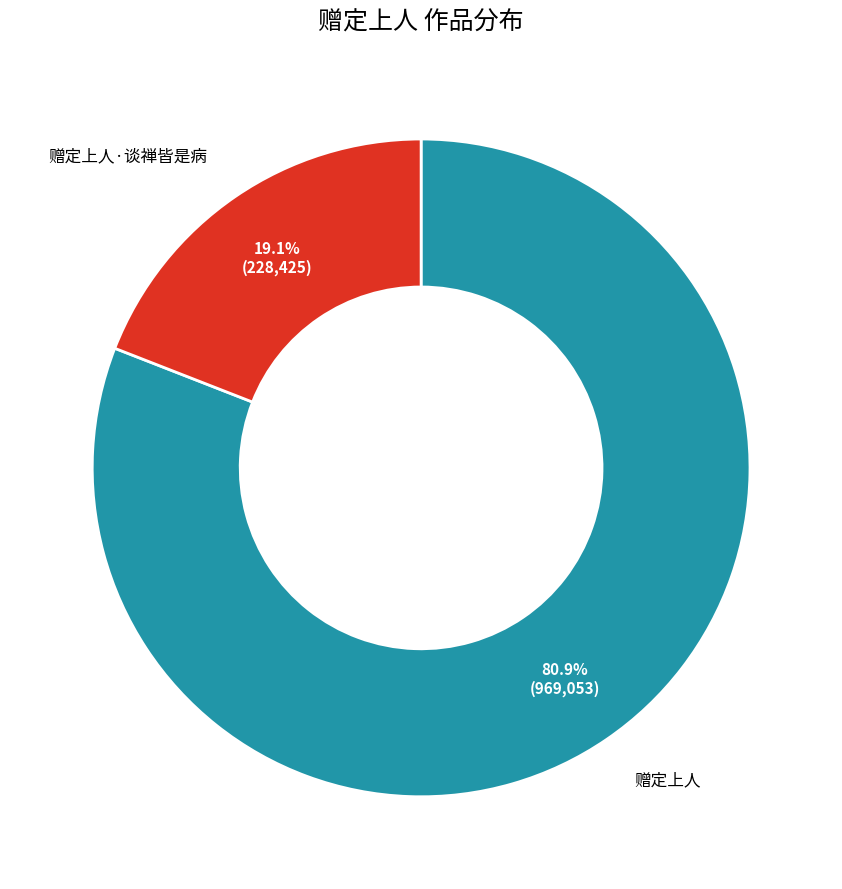

Which category has the biggest portion of the pie?

赠定上人